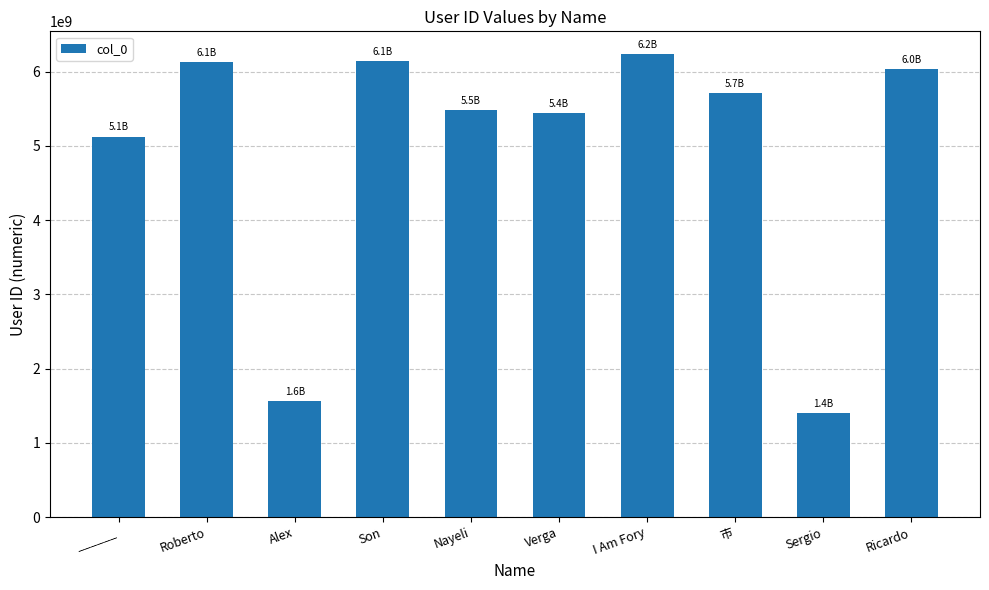

How many values are below 5705506135?

5